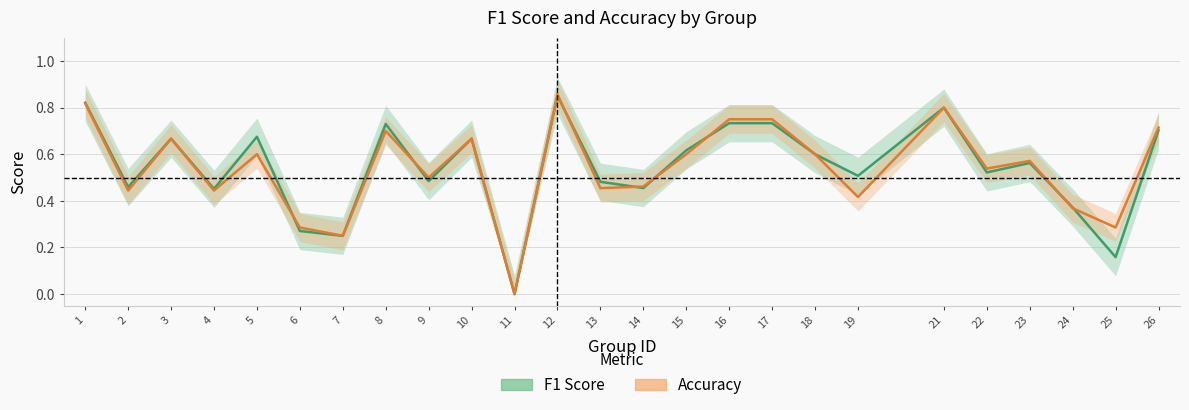

List the series in order of their overall mean, lowest first.

Accuracy, F1 Score